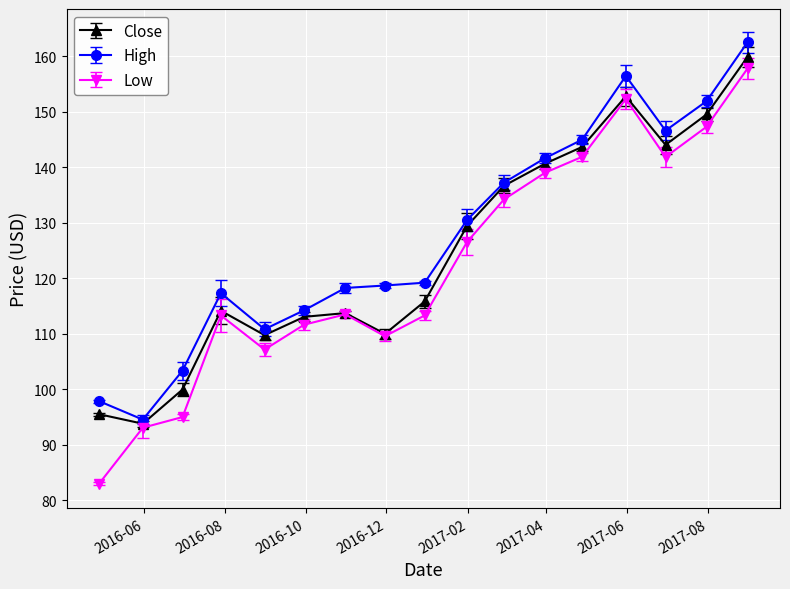

In Low, how many points are higher than both neighbors (excluding endpoints)?

3